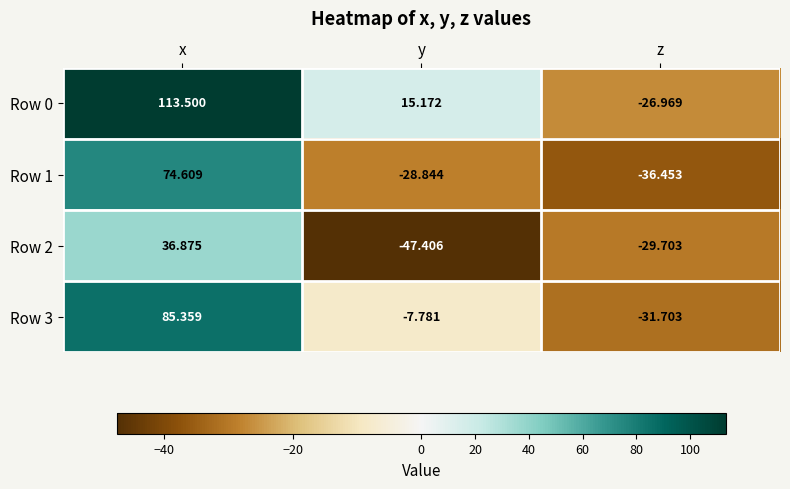

What is the minimum value shown in the chart?

-47.4